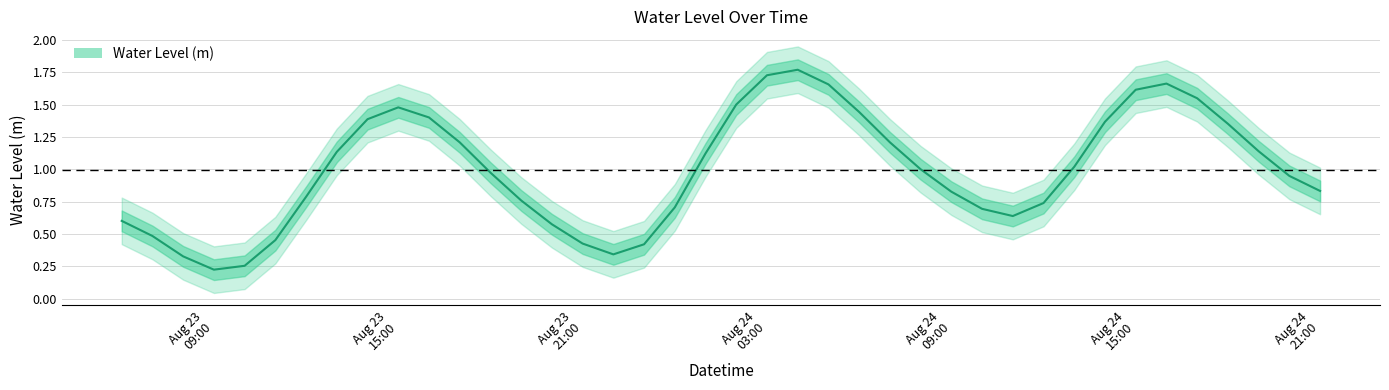

Where is the first local maximum?

Aug 23 15:00